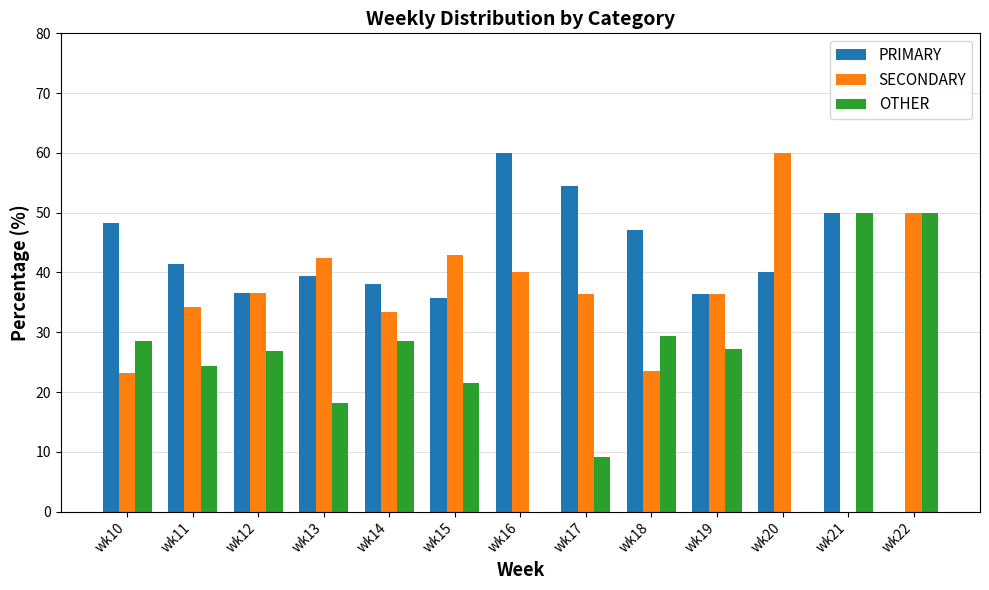

What is the sum of the SECONDARY values at wk17 and wk22?

86.4